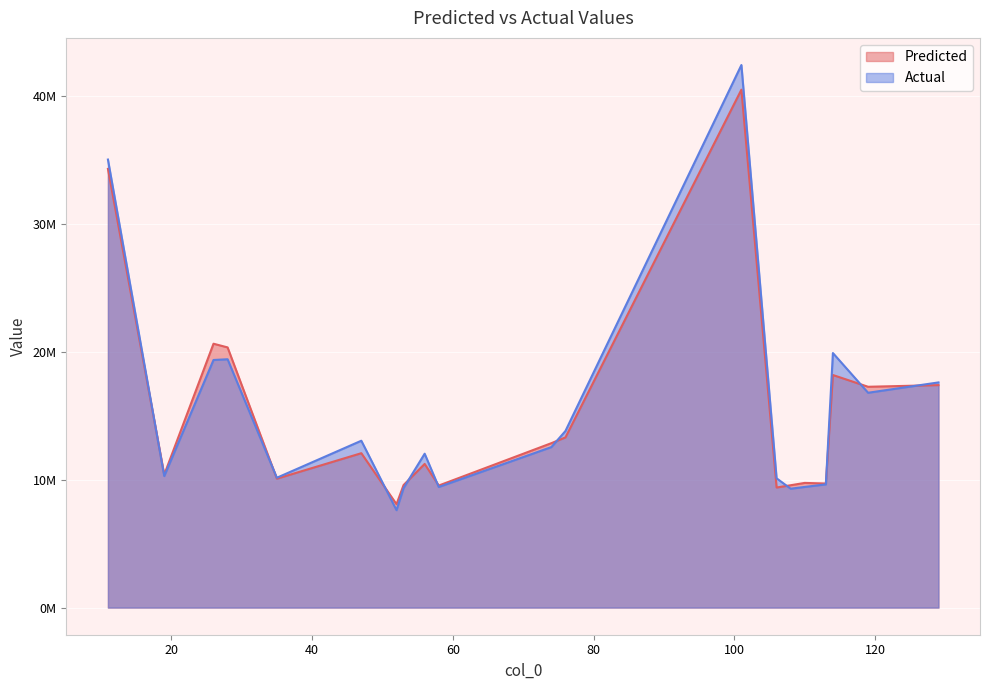

At how many categories does at least one series exceed 23800997?

2